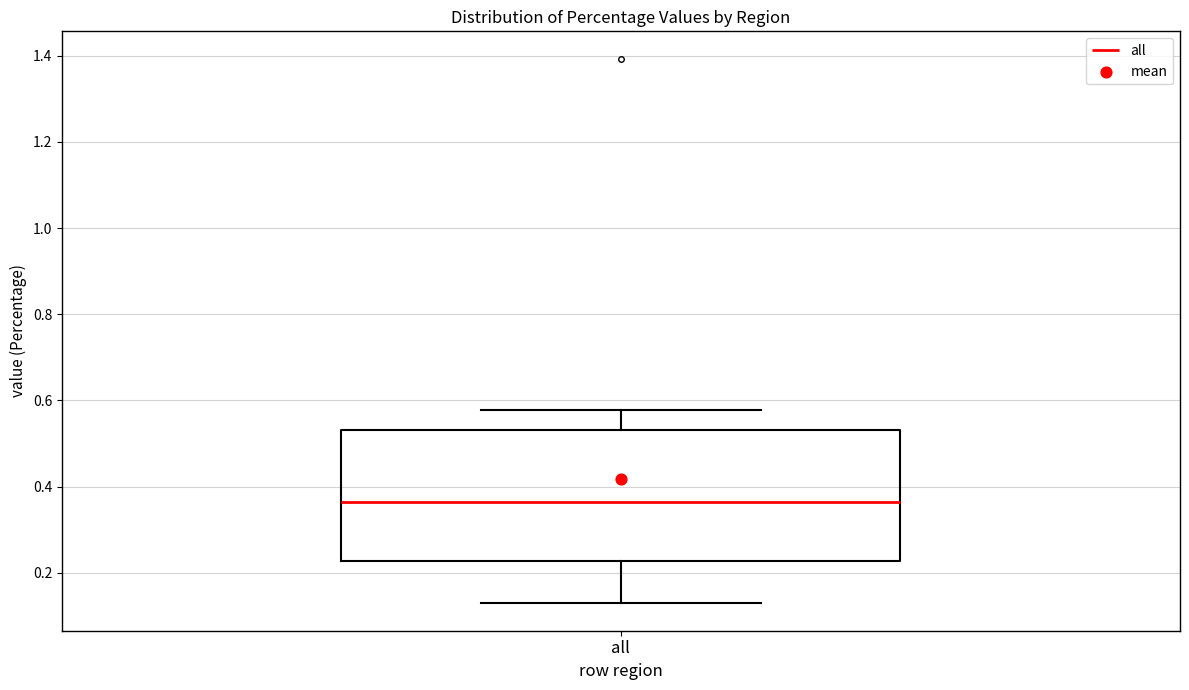

Read this box plot against the y-axis: the position of the median line, the range covered by the box, and the ends of both whiskers. The values are not printed on the chart, so give them approximately, as read against the axis.

median 0.36, box 0.22 to 0.54, whiskers 0.12 to 0.58